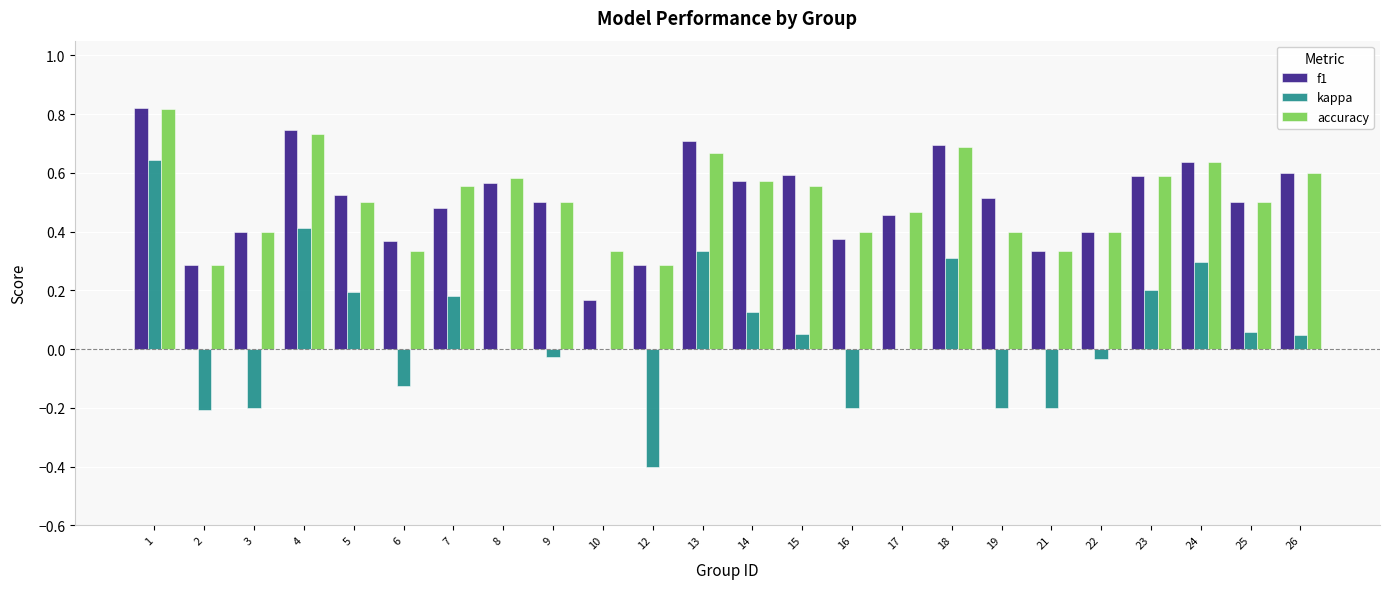

Which series changed the most between 8 and 16?

kappa